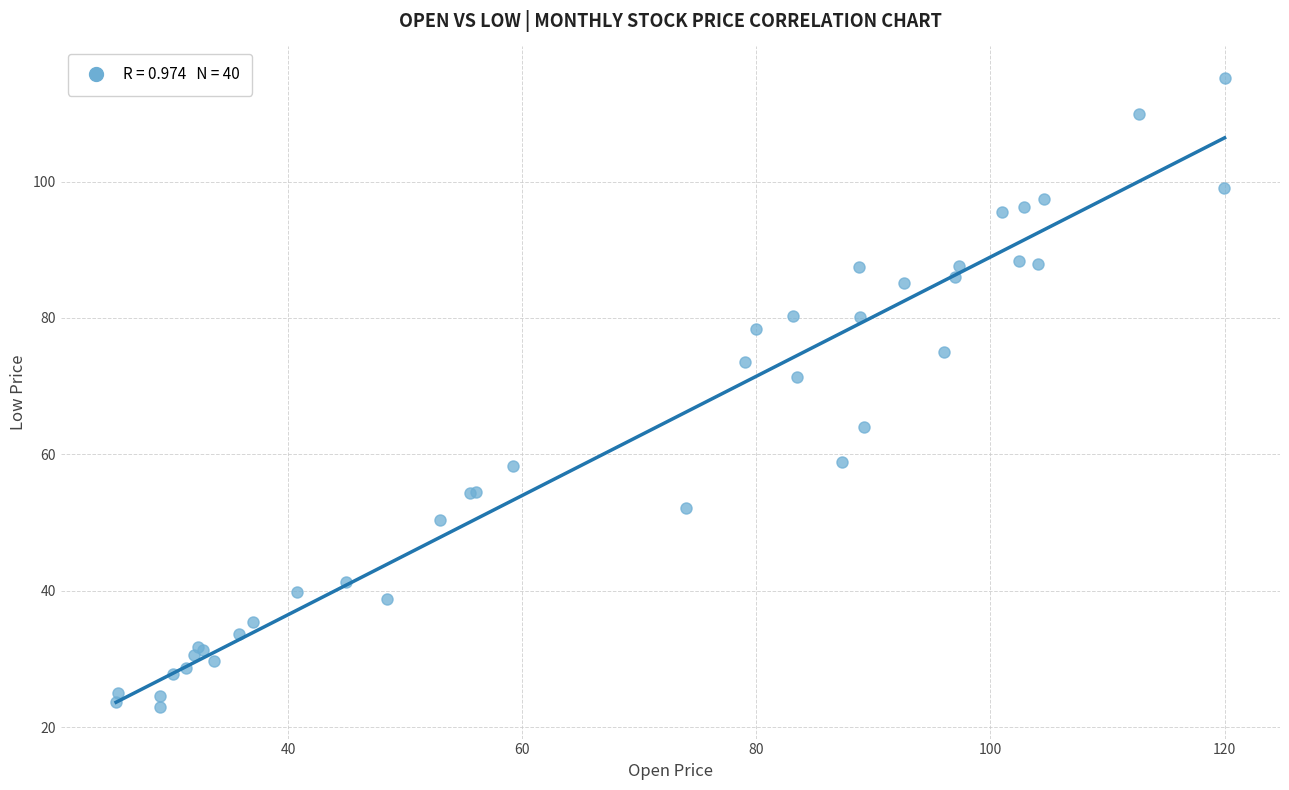

What Y value in the scatter plot is closest to 69?

71.3